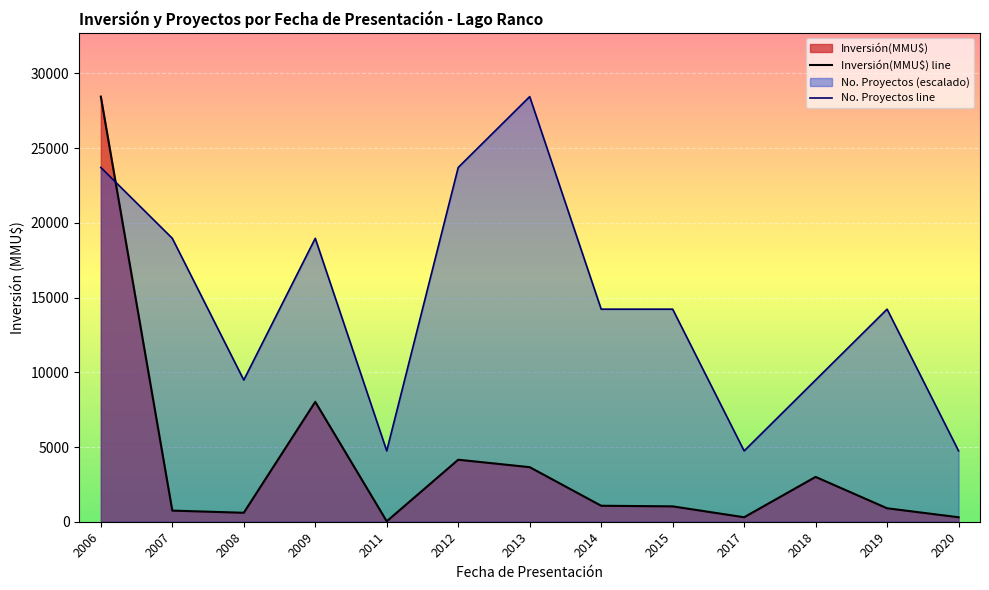

Is the value of Inversión(MMU$) line at 2020 greater than the value of No. Proyectos line at 2011?

No